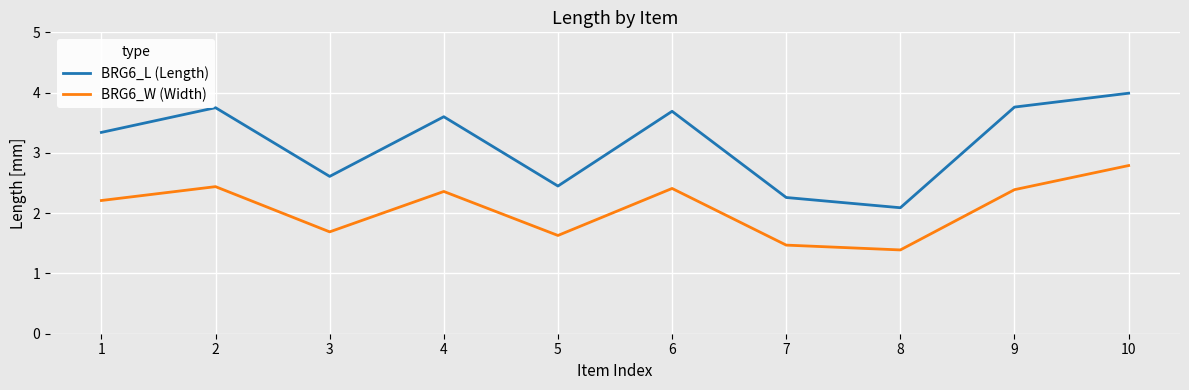

Rank the series at 10 from highest to lowest value.

BRG6_L (Length), BRG6_W (Width)